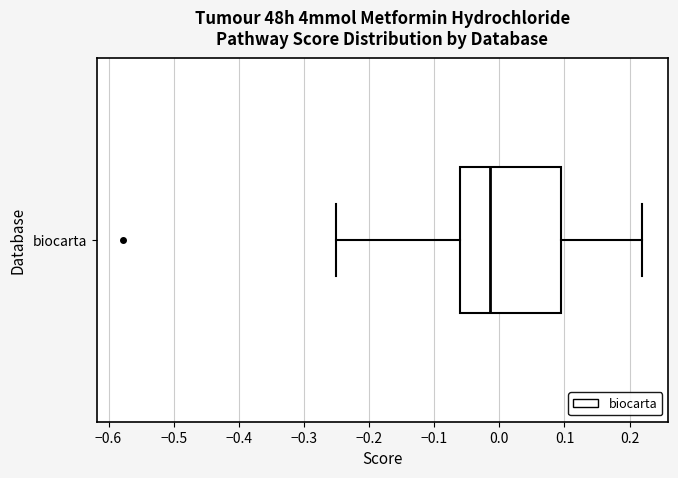

Transcribe this box plot: give where the median line is, the range the box spans, and where the two whiskers end, as read against the x-axis. The values are not printed on the chart, so give them approximately, as read against the axis.

median -0.01, box -0.06 to 0.09, whiskers -0.25 to 0.22